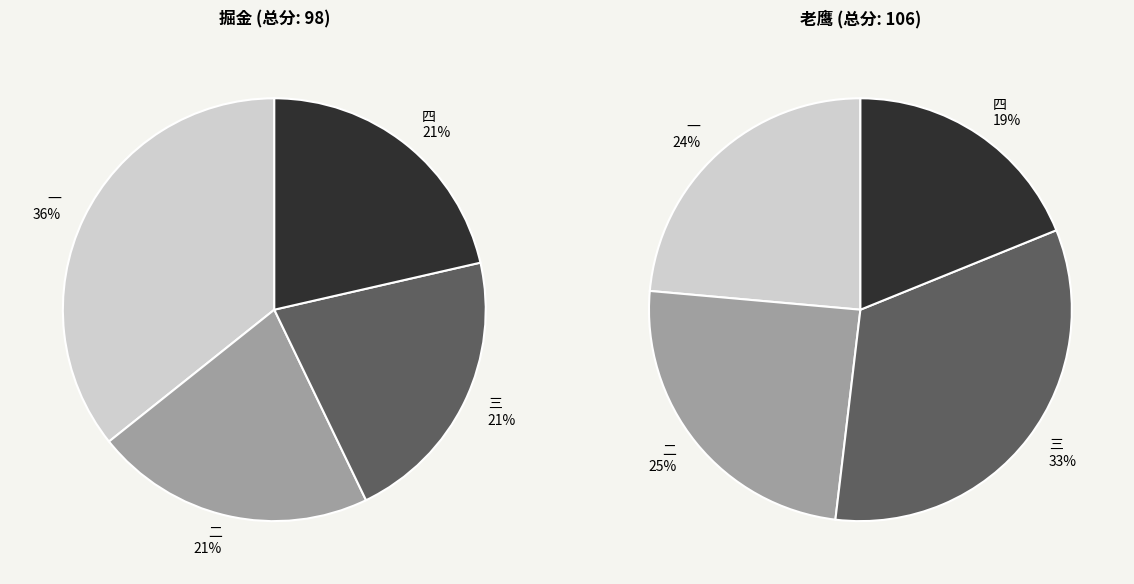

Which slice is the largest?

一